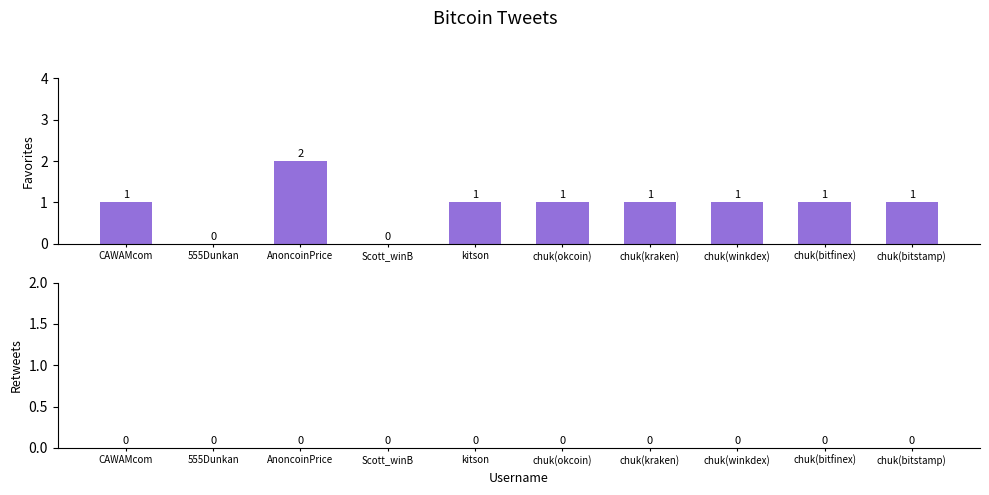

Which category has the highest value across all series?

AnoncoinPrice